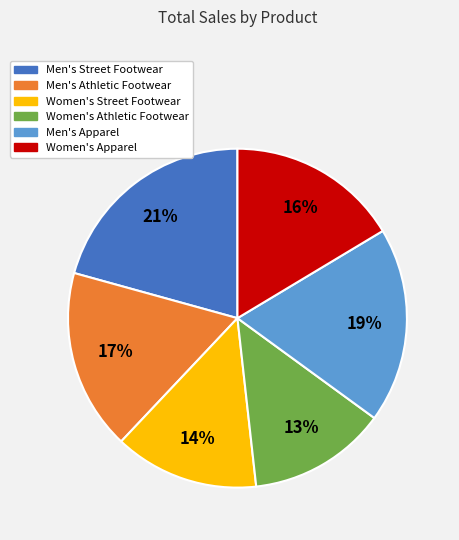

Does any single category account for the majority?

No